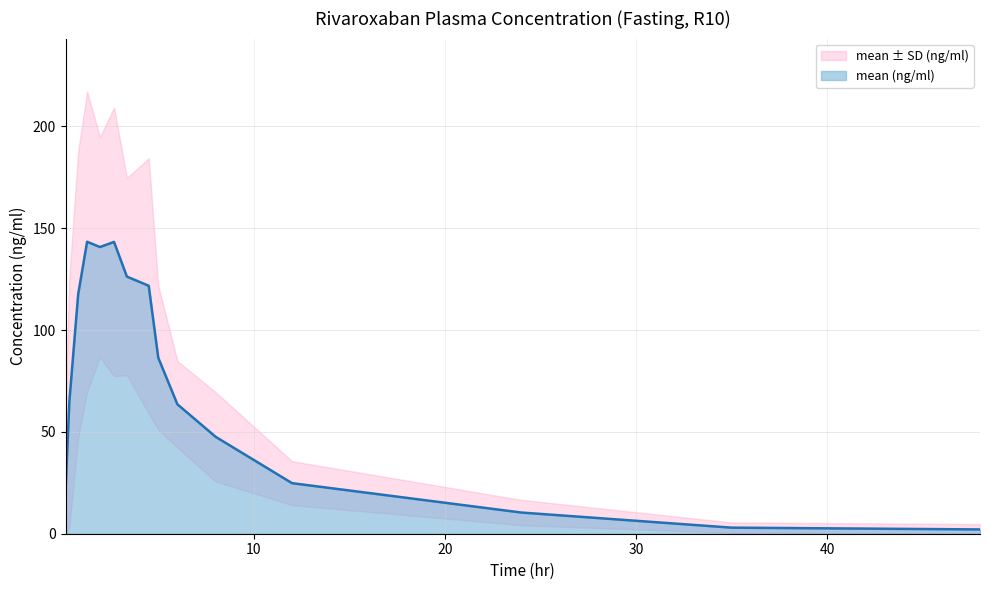

How many interior local valleys does the mean-sd (ng/ml) series have?

1